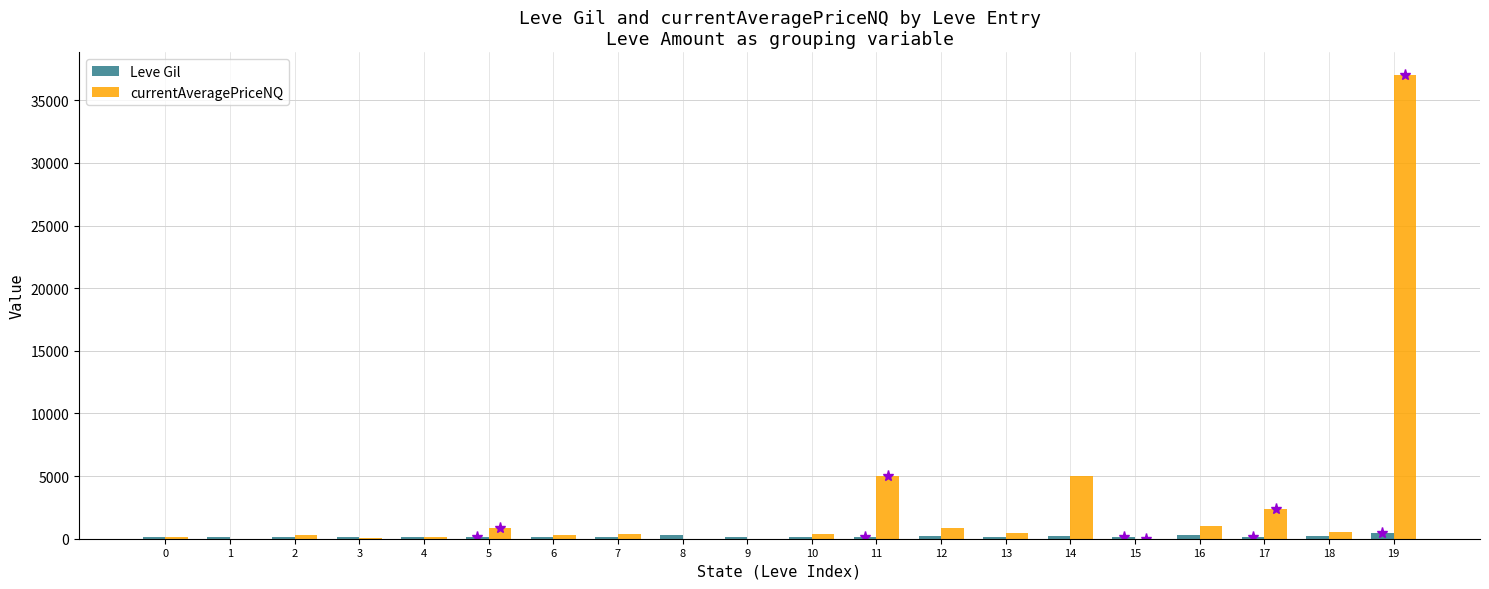

Is it true that currentAveragePriceNQ equals 0.0 at 1?

True